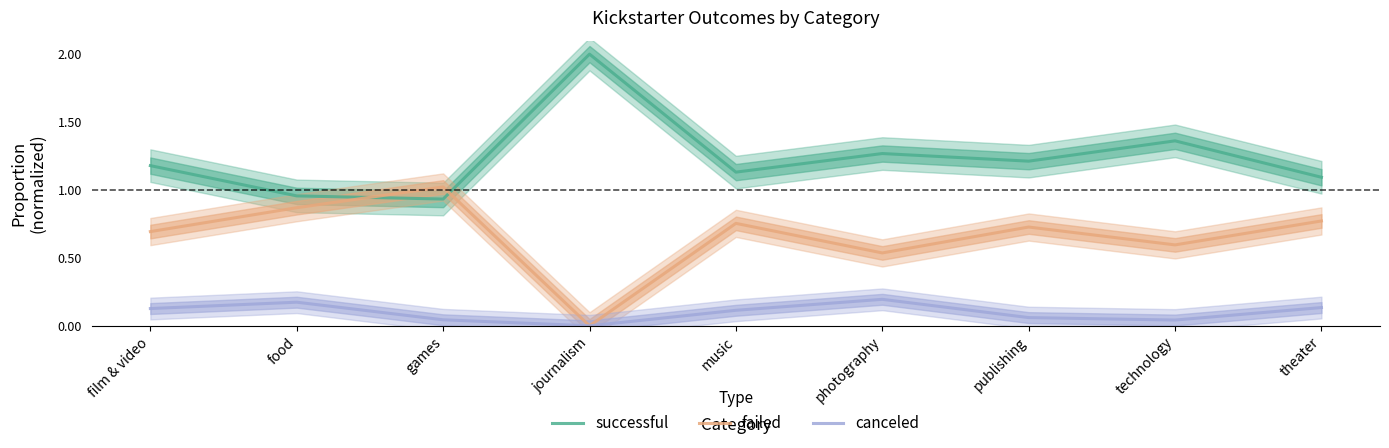

Does the chart have visible grid lines?

No